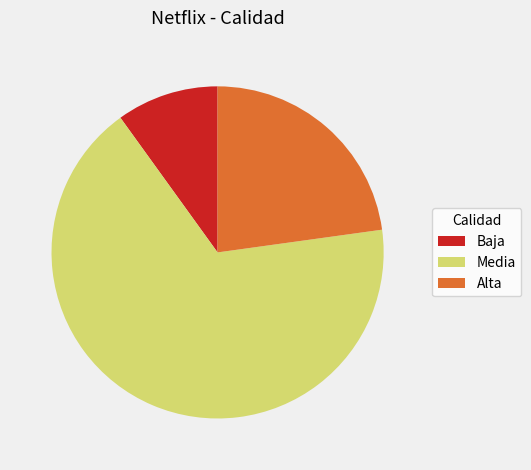

The Baja slice represents 10% of the pie. True or false?

True